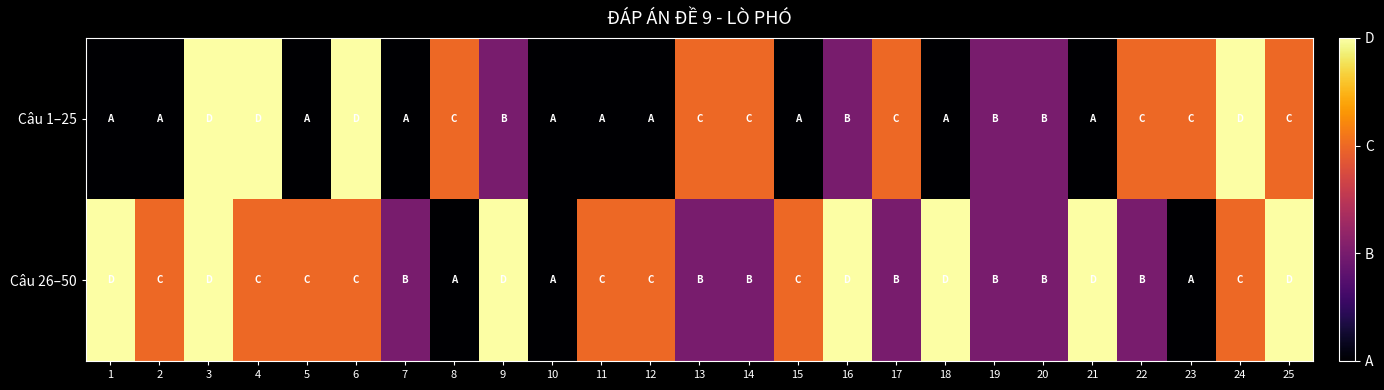

Which series has the widest spread of values?

Câu 1–25